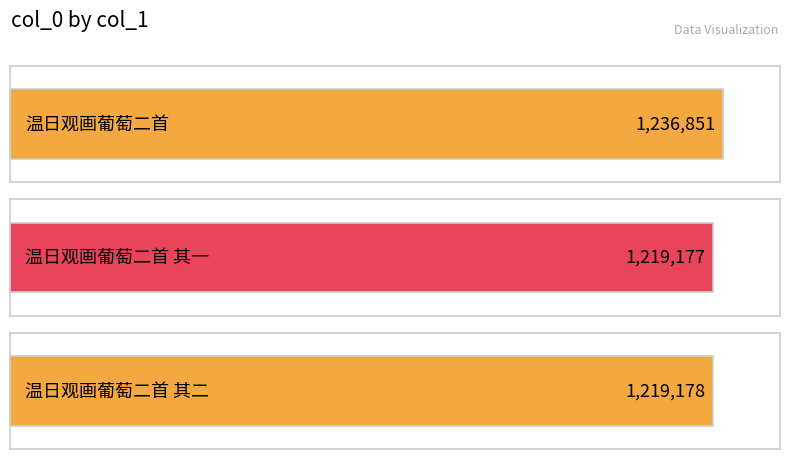

What position from the right is 温日观画葡萄二首?

3